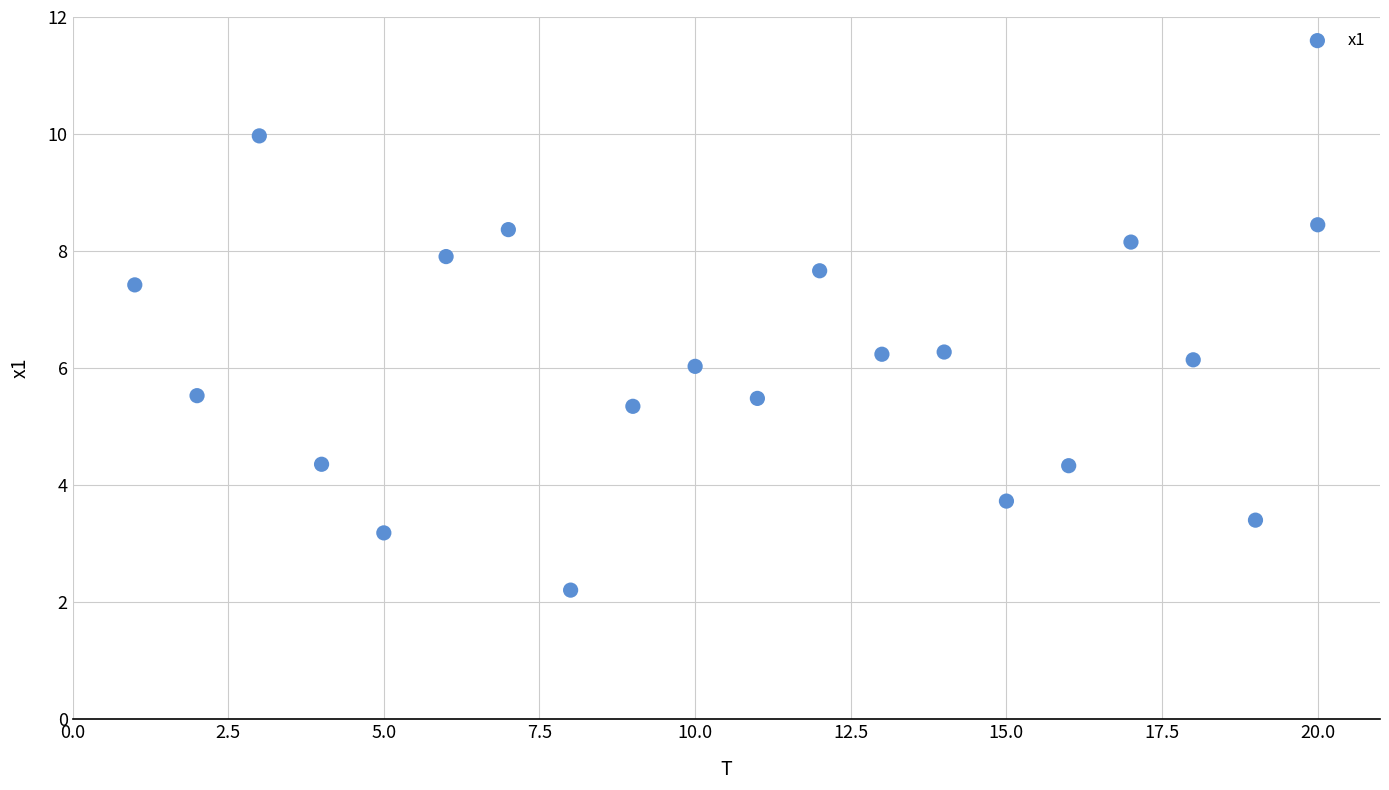

What is the range of X values (max minus min)?

19.0